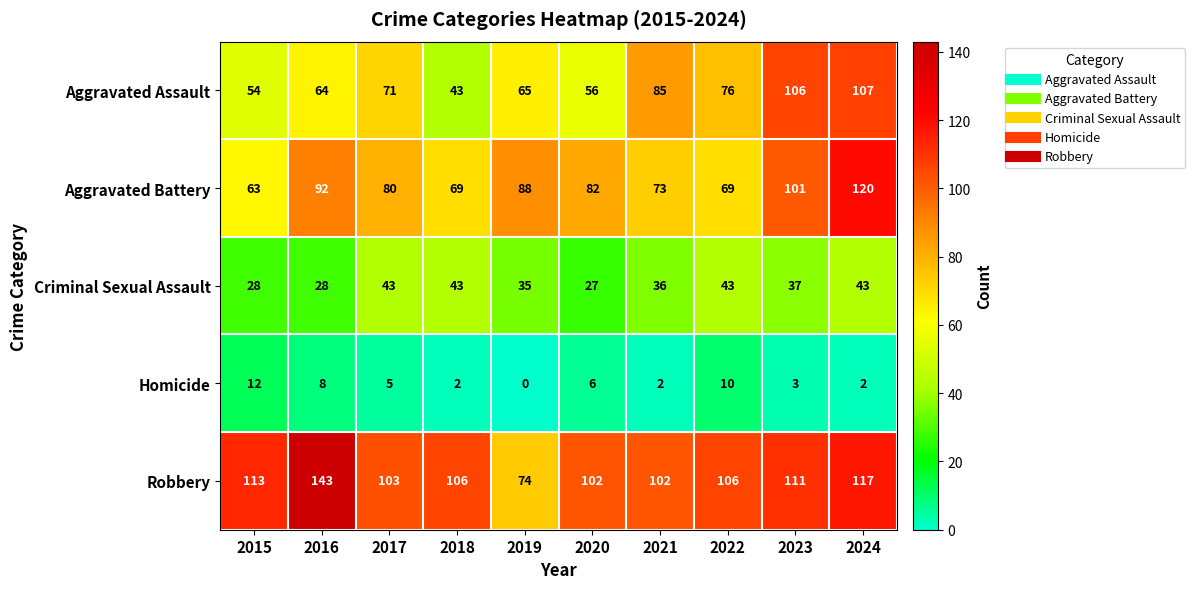

What is the spread (max minus min) of values at 2018?

104